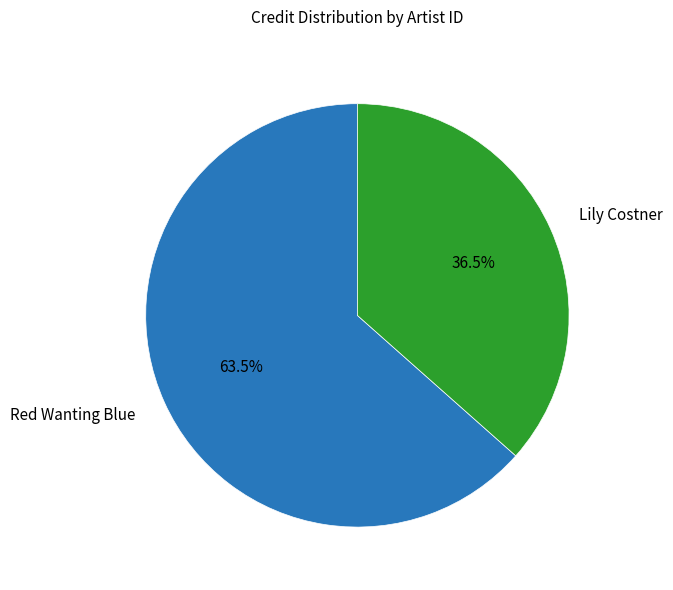

How many slices are in this pie chart?

2